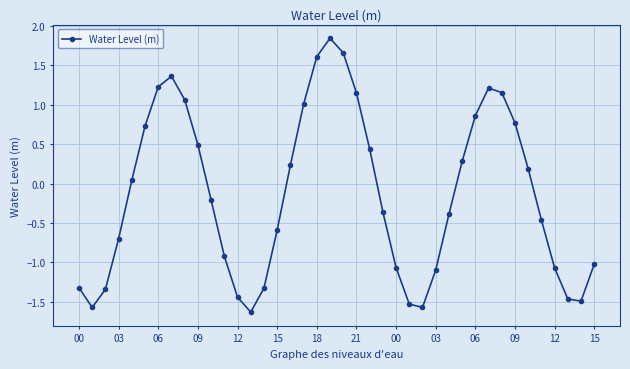

What is the average value?

-0.1